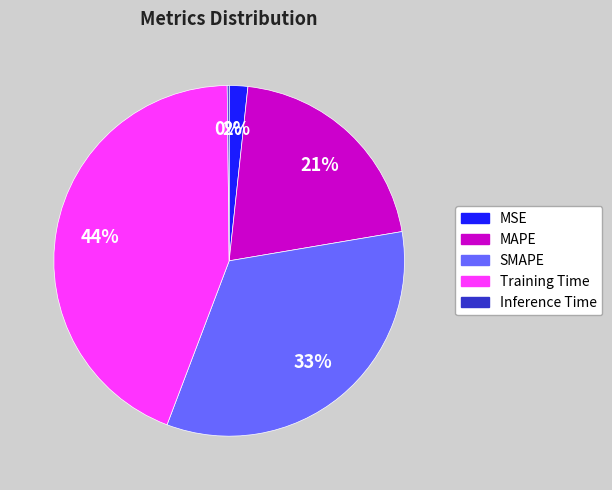

Which has a higher value, SMAPE or MSE?

SMAPE